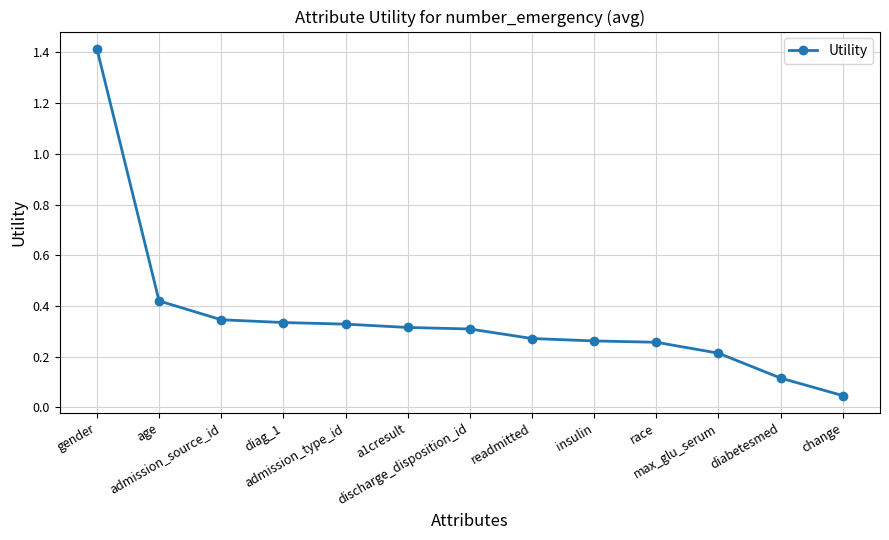

What is the change in value from diabetesmed to change?

-0.1